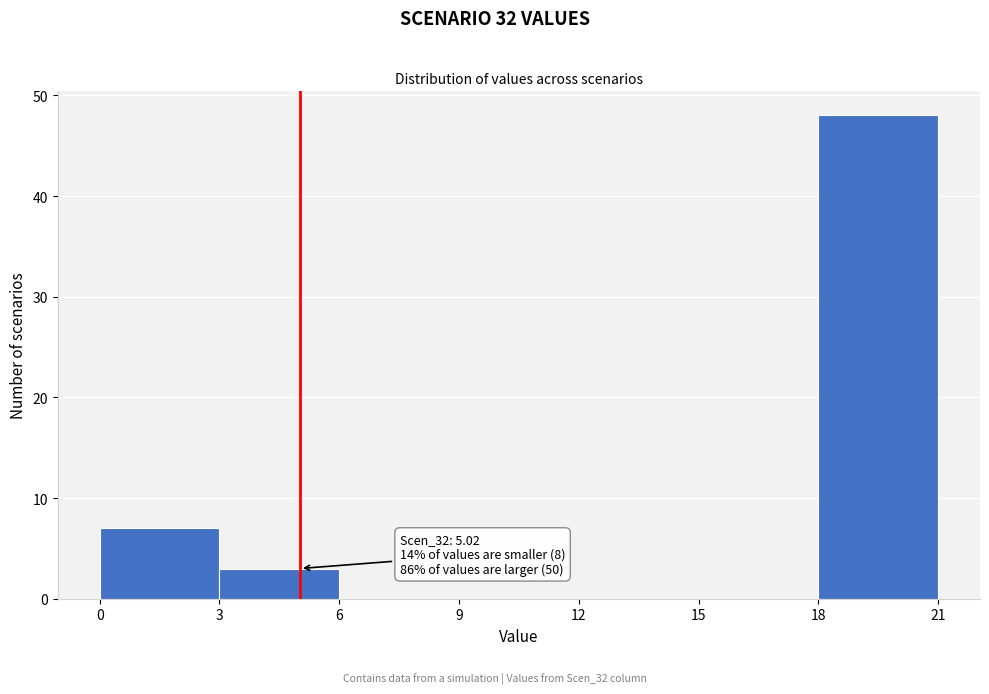

Over which range of the x-axis is the bar tallest?

18 to 21